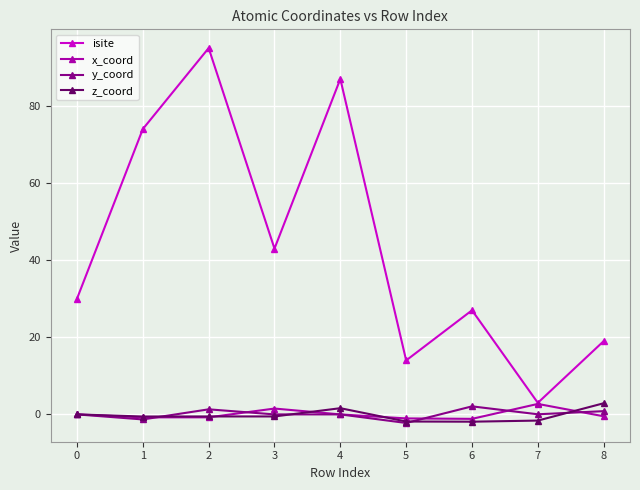

Which series has the largest range (max minus min)?

isite